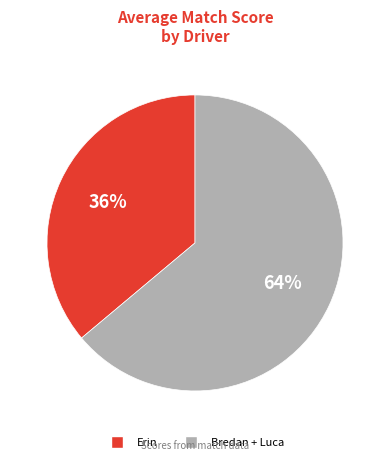

How many slices are in this pie chart?

2